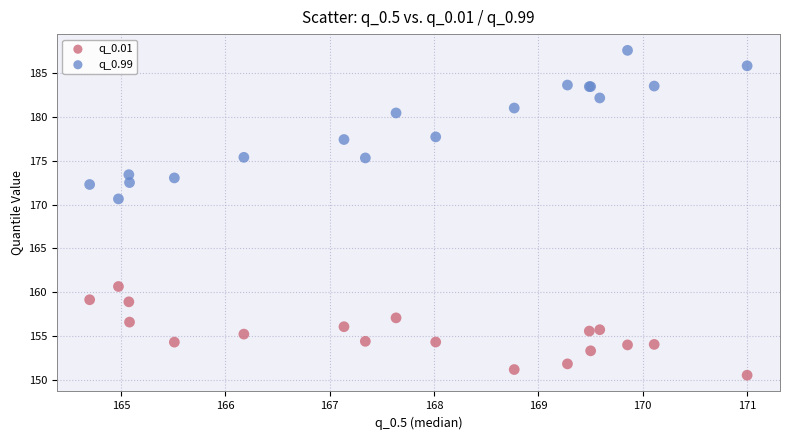

Which series has the largest Y range (max minus min)?

q_0.99